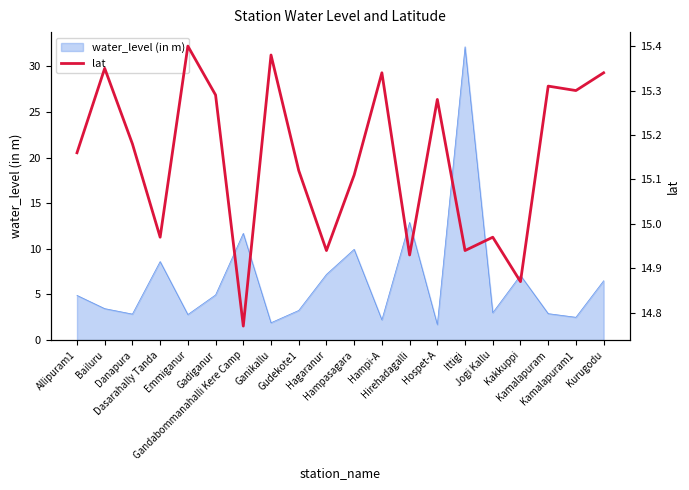

What is the sum of the values at Allipuram1 and Hampi-A?

30.5